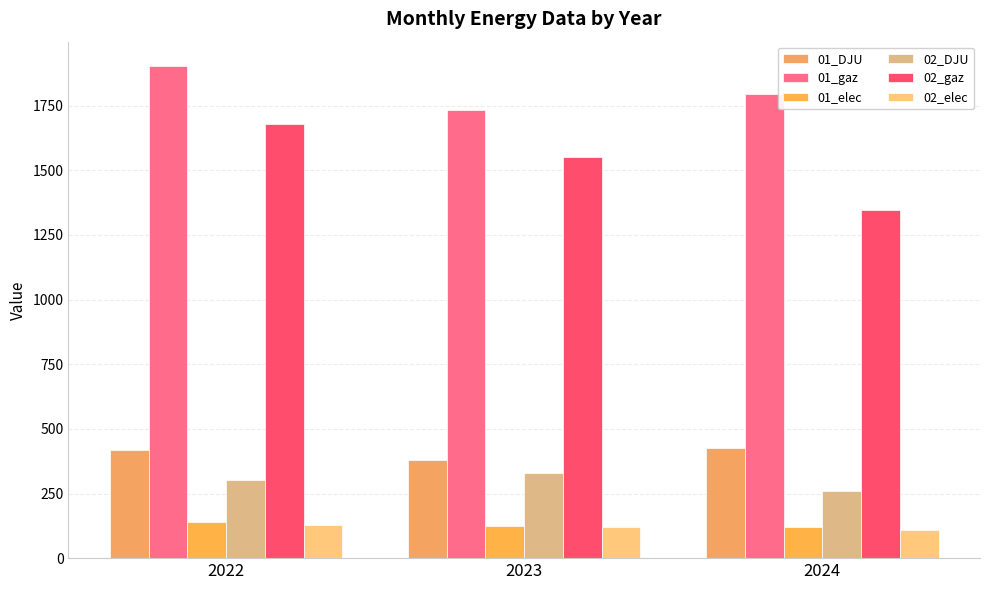

At which category is the sum across all series the highest?

2022